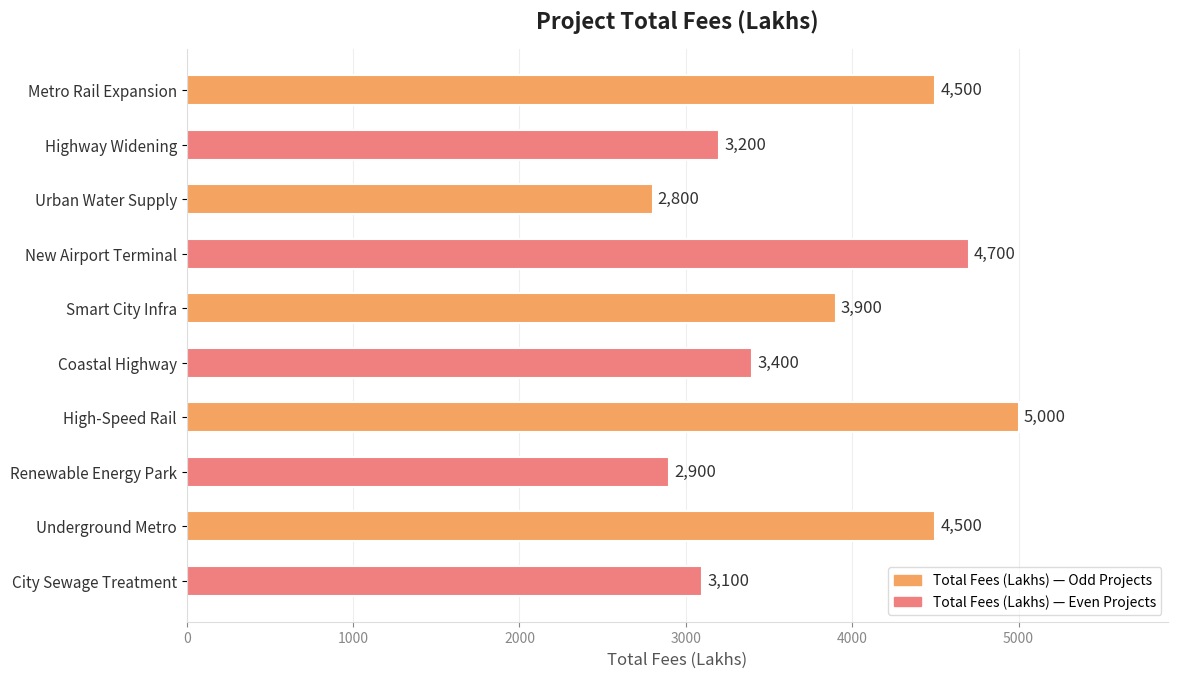

What is the sum of all values?

38000